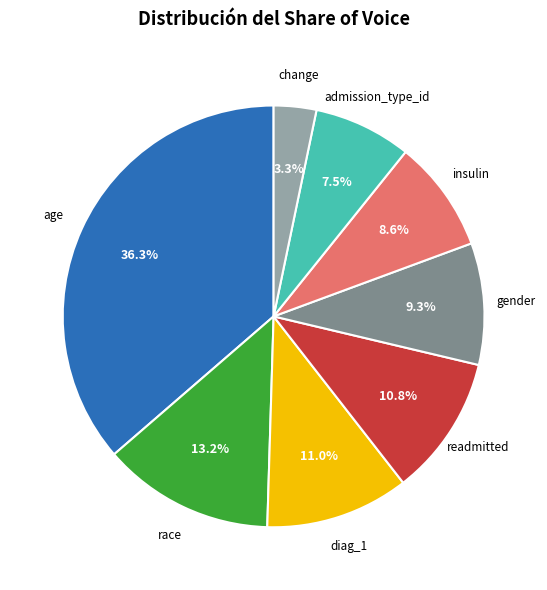

How many slices are in this pie chart?

8